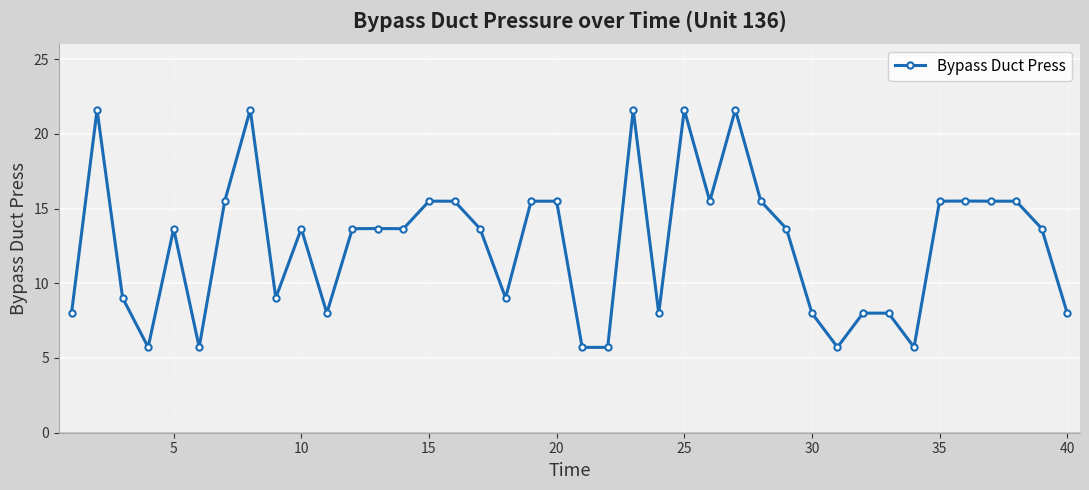

Is this an area chart (filled region under the line)?

No